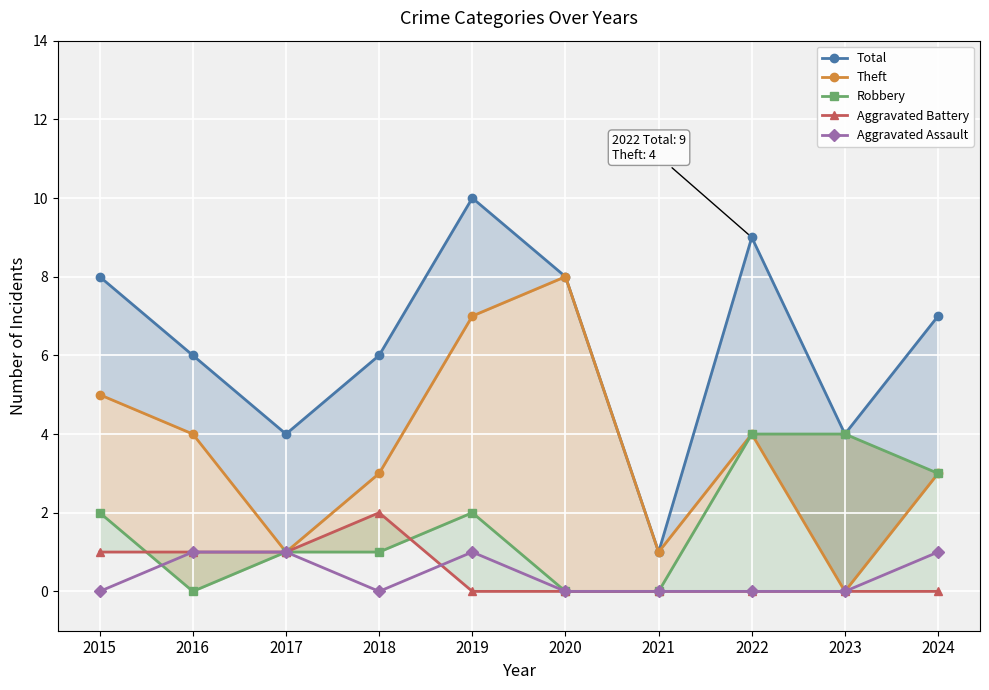

Reading left to right, transcribe all the data shown in this chart.

Total: 2015=8	2016=6	2017=4	2018=6	2019=10	2020=8	2021=1	2022=9	2023=4	2024=7
Theft: 2015=5	2016=4	2017=1	2018=3	2019=7	2020=8	2021=1	2022=4	2023=0	2024=3
Robbery: 2015=2	2016=0	2017=1	2018=1	2019=2	2020=0	2021=0	2022=4	2023=4	2024=3
Aggravated Battery: 2015=1	2016=1	2017=1	2018=2	2019=0	2020=0	2021=0	2022=0	2023=0	2024=0
Aggravated Assault: 2015=0	2016=1	2017=1	2018=0	2019=1	2020=0	2021=0	2022=0	2023=0	2024=1